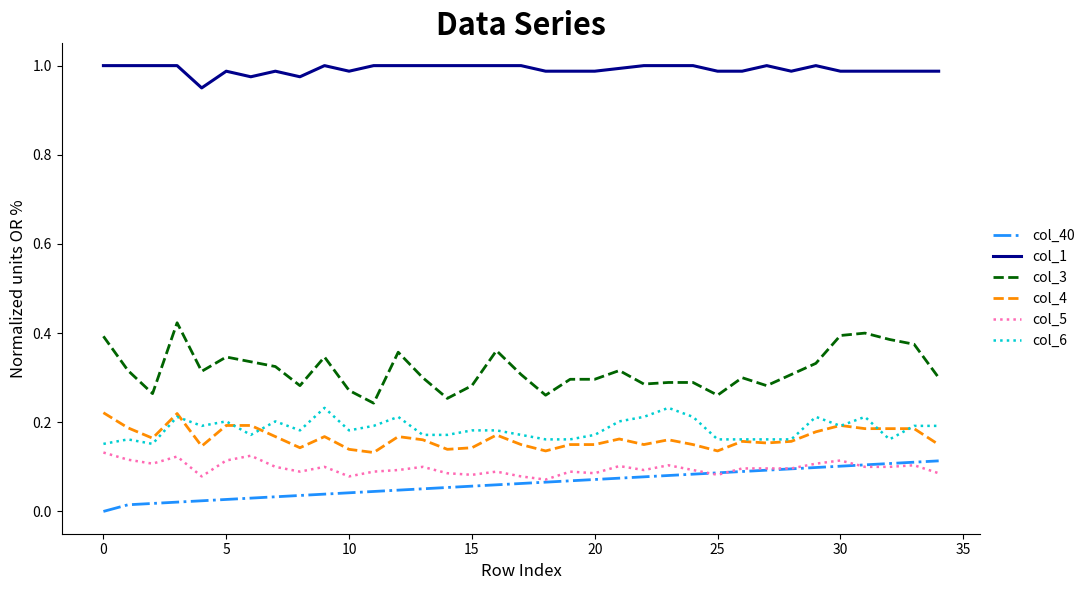

Which series has the largest total across all categories?

col_1